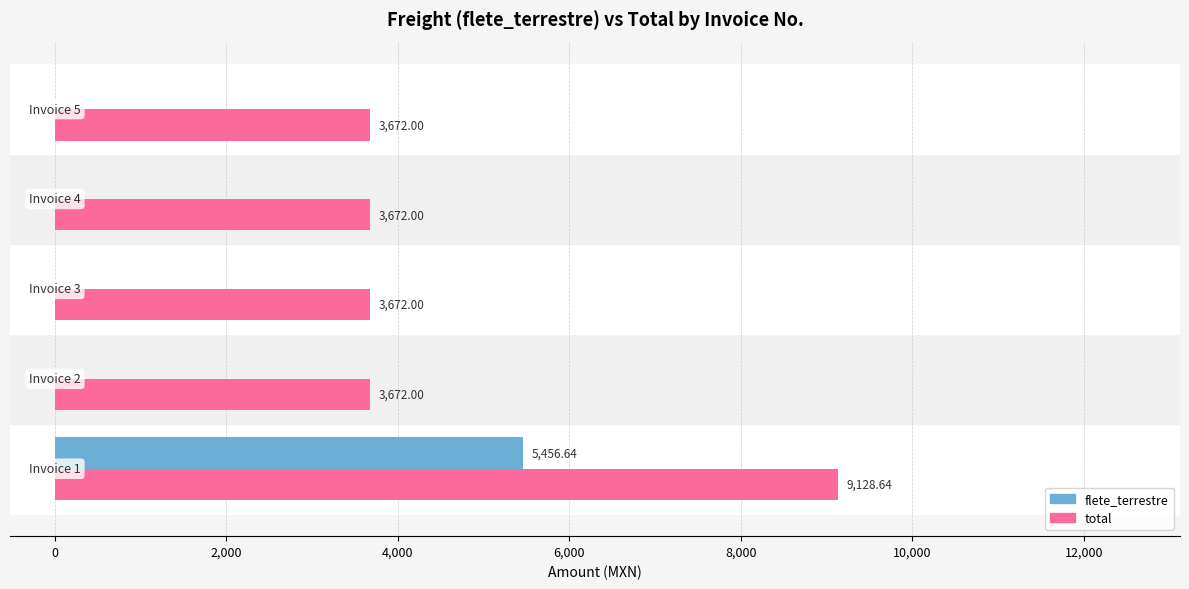

How many series are shown in this chart?

2